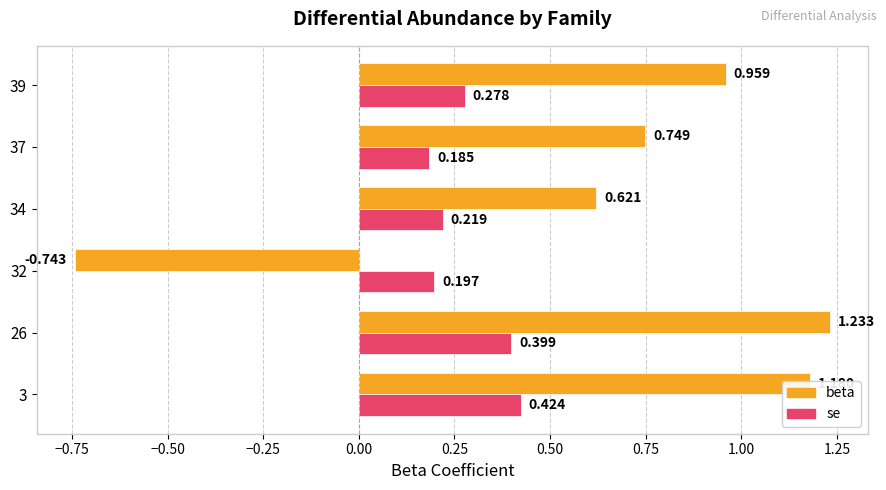

Which category has the lowest value across all series?

32